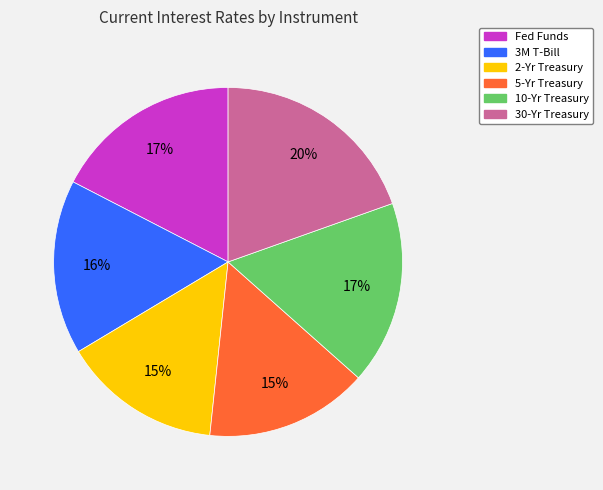

Which slice is the largest?

30-Yr Treasury